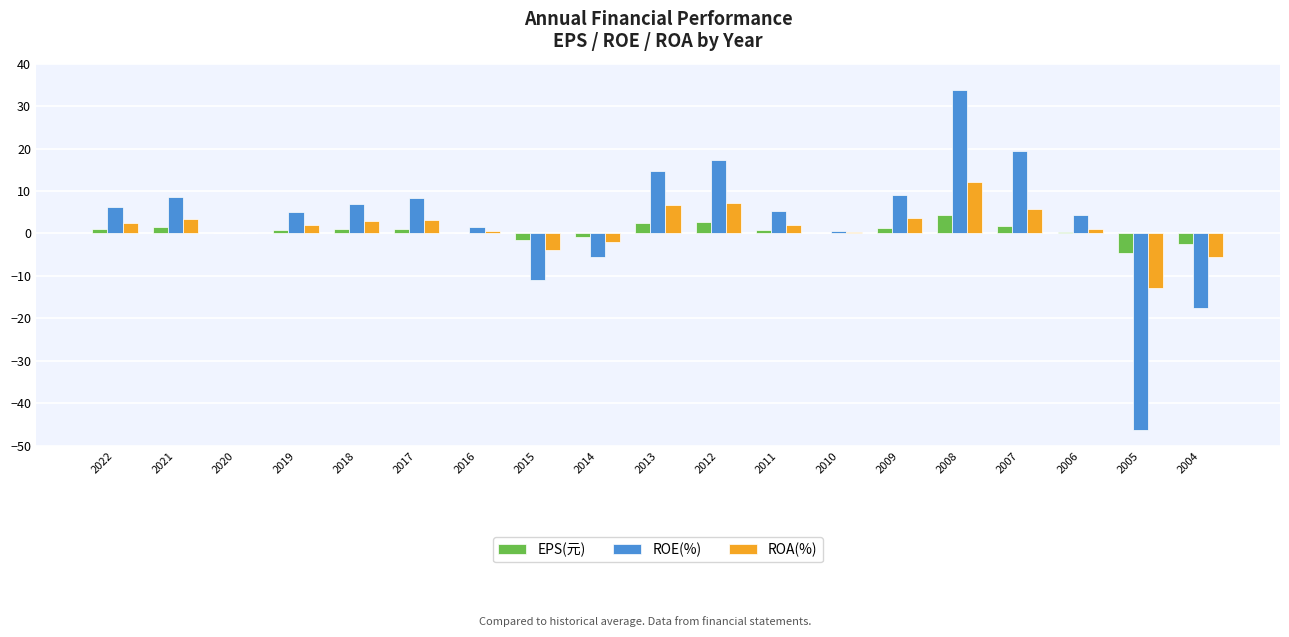

Where does the ROA(%) series first go above 2?

2022